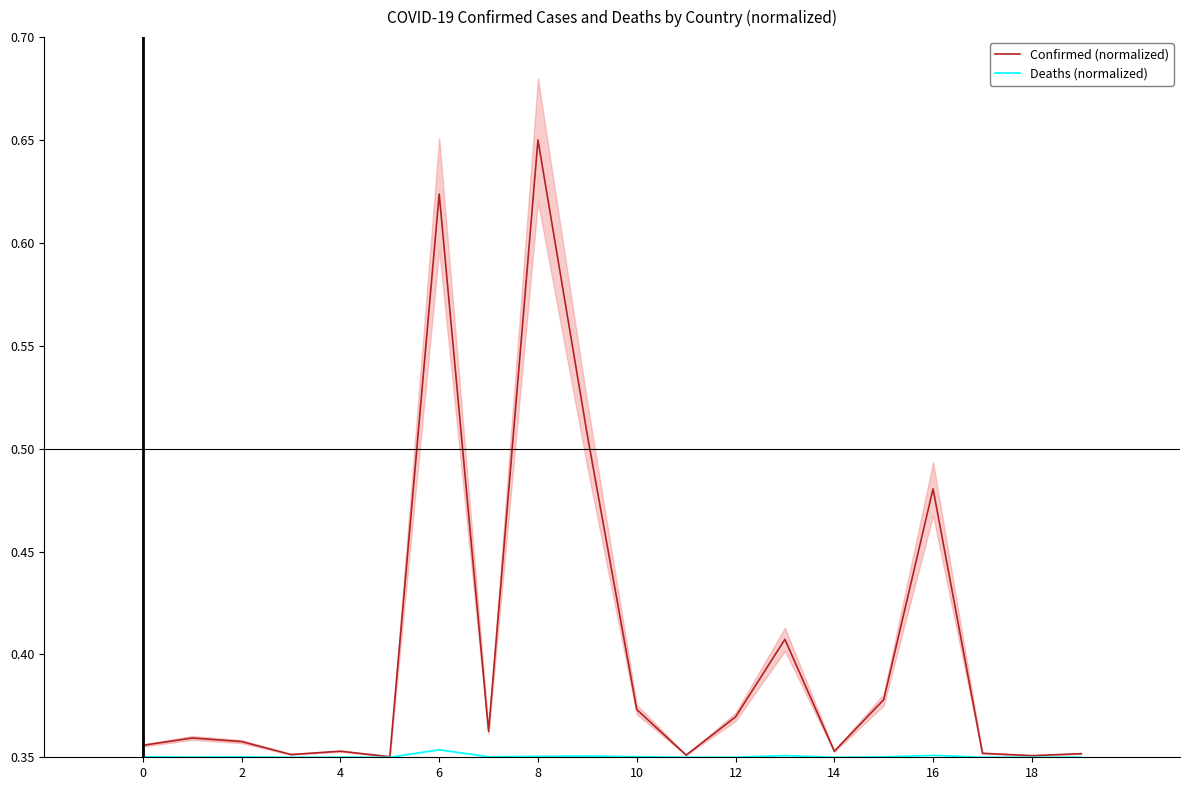

Count the Confirmed (normalized) values in the range 0 to 1.

20